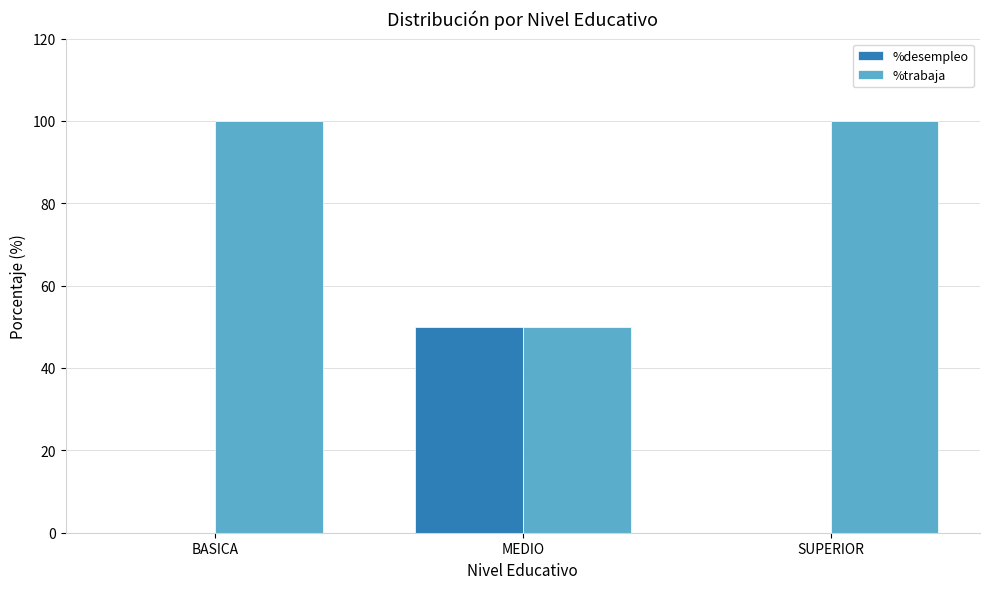

Which category has the highest value in the %desempleo series?

MEDIO